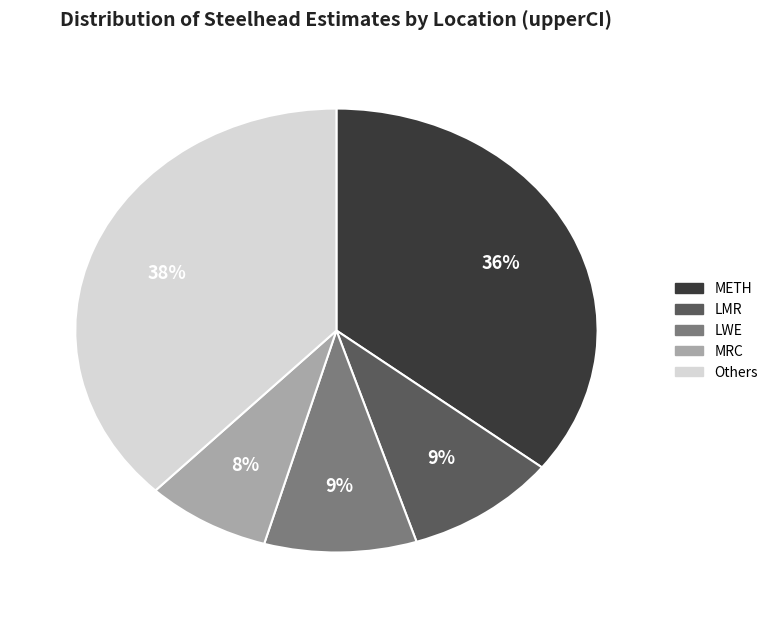

How many segments does this pie chart have?

5